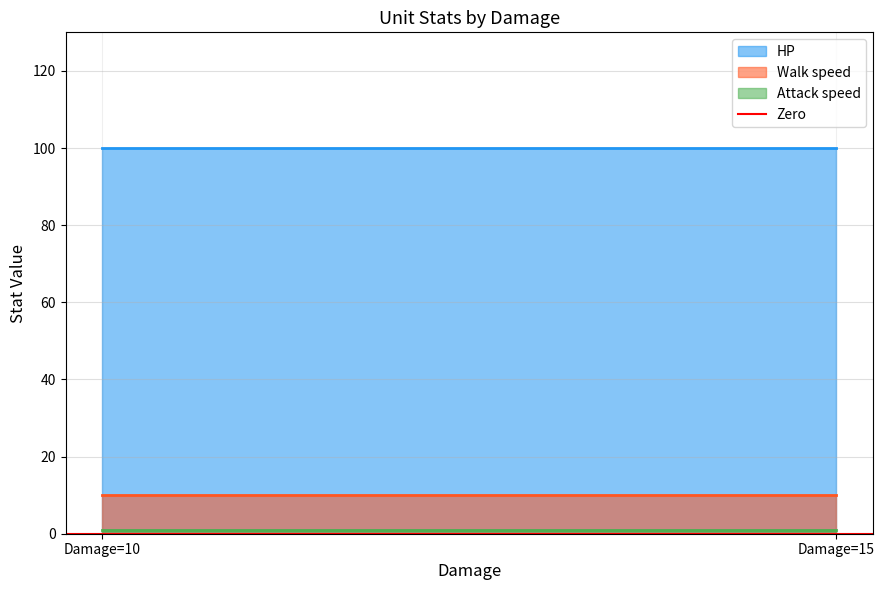

What is the greatest value displayed?

100